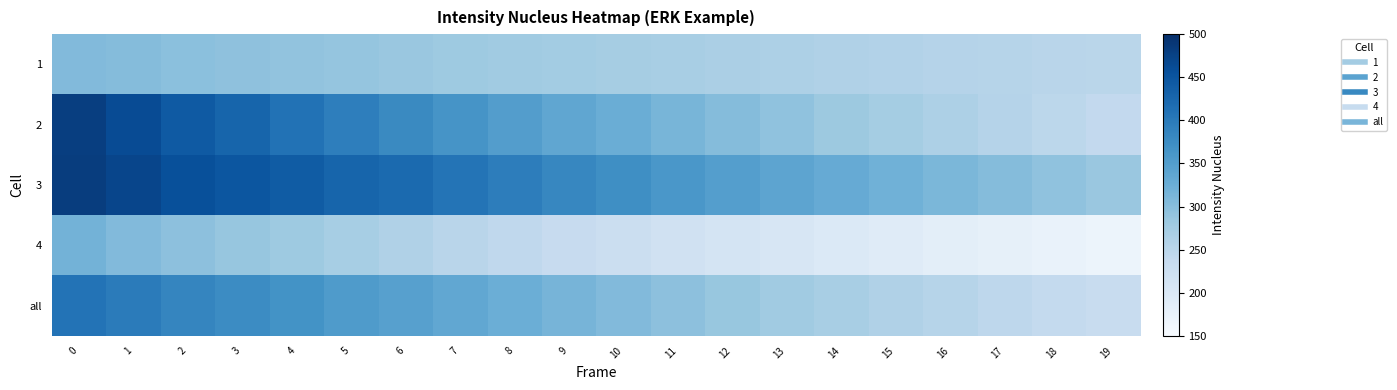

What is the minimum value shown in the chart?

168.3